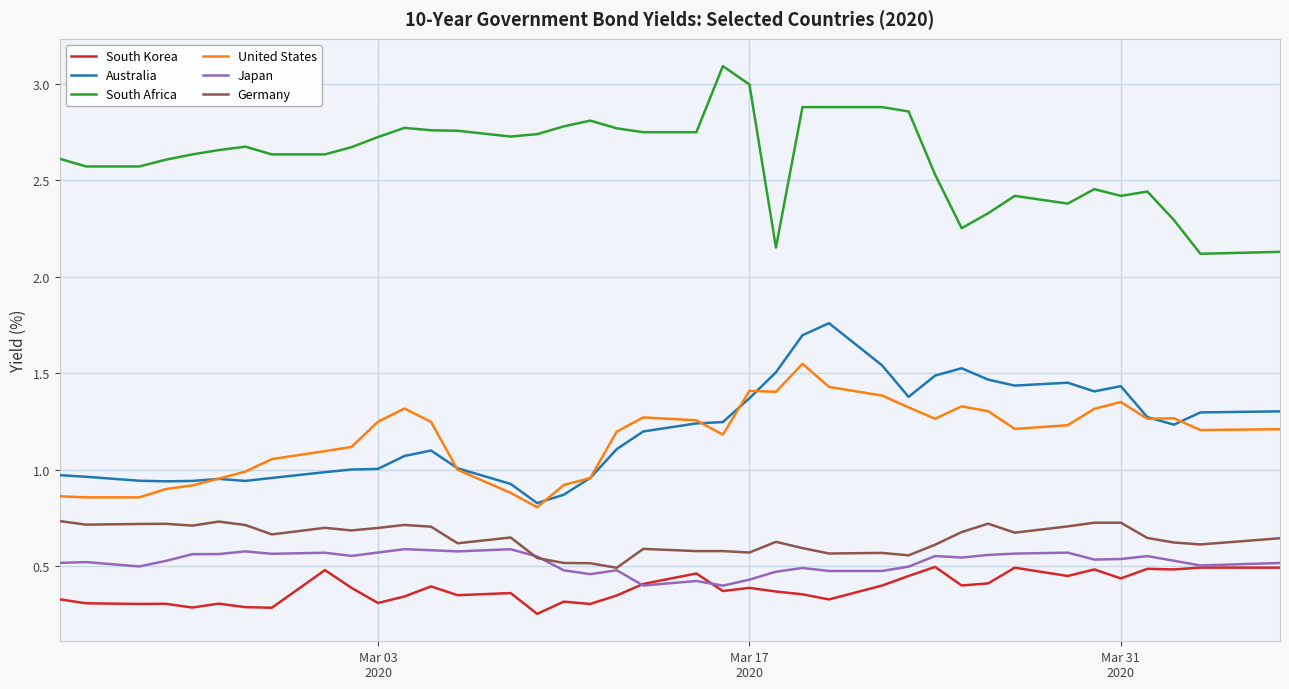

True or false: South Africa and Germany intersect in this chart.

False